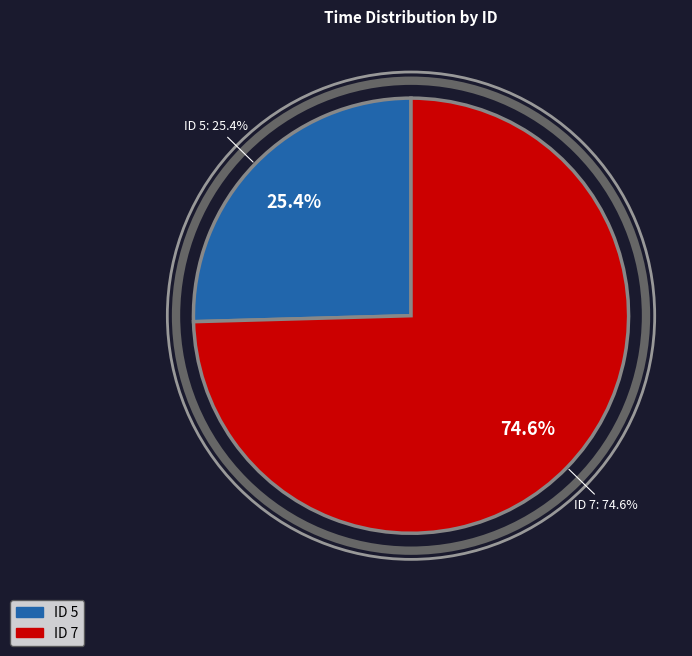

Which has a higher value, 7 or 5?

7